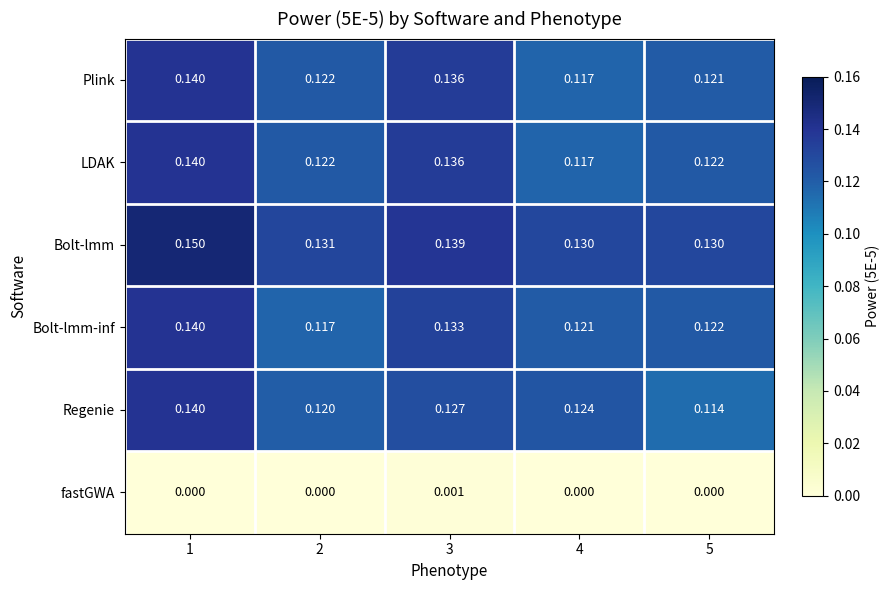

Which series has the largest total across all categories?

Bolt-lmm